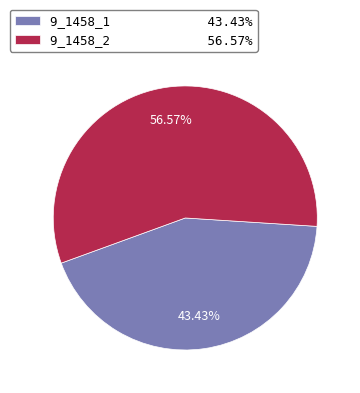

To the nearest percent, what portion does 9_1458_1 represent?

43%